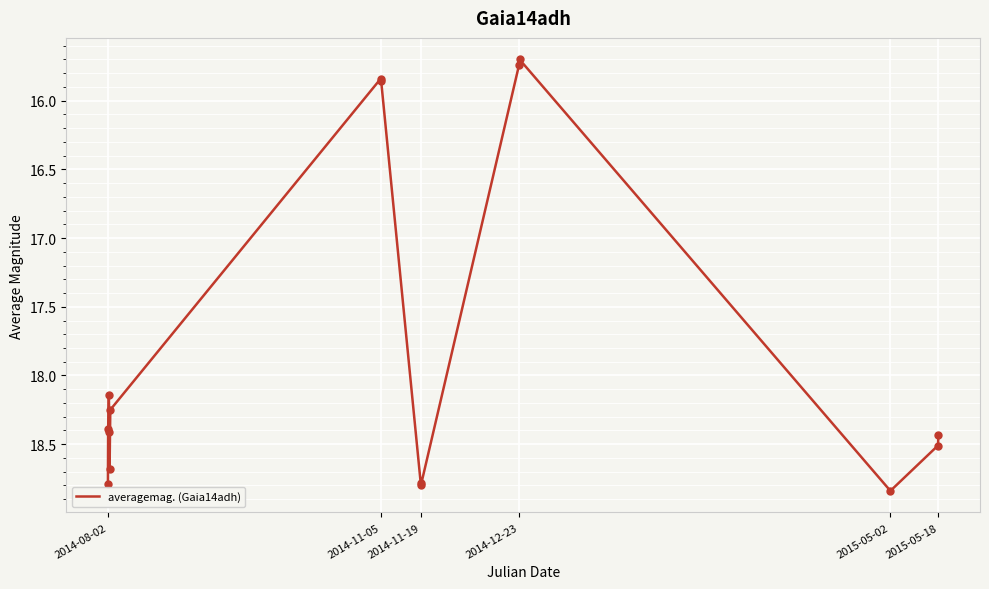

What is the difference between the maximum and minimum values?

3.1